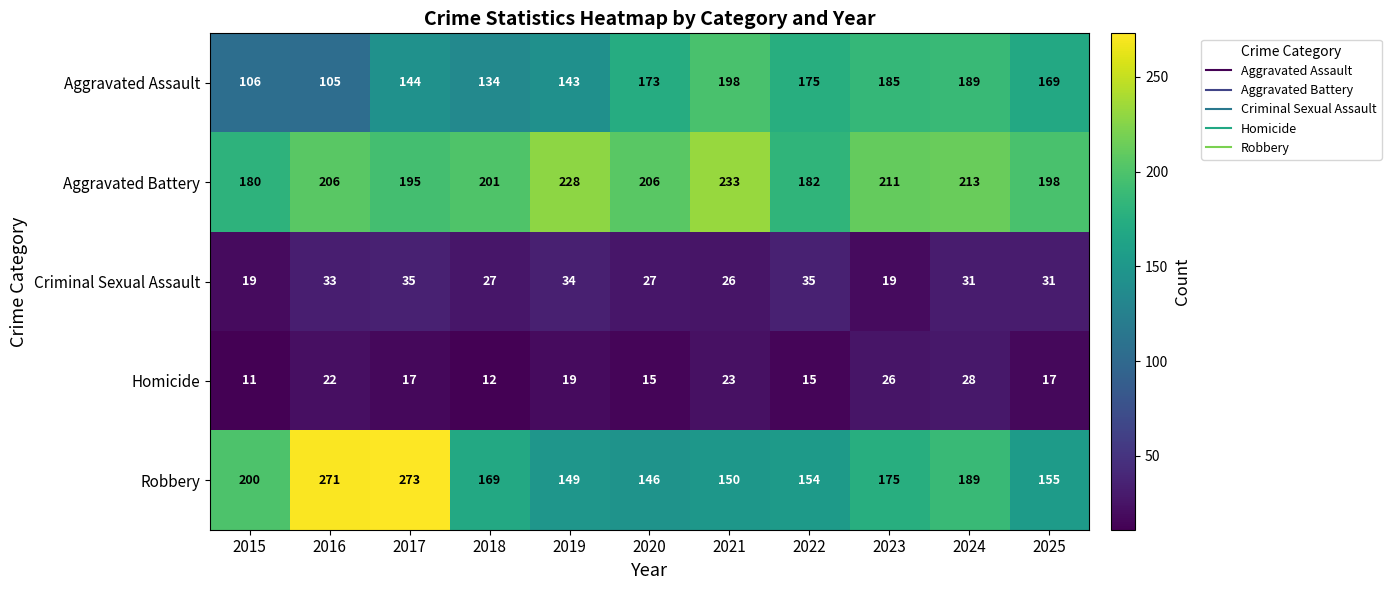

The Homicide series shows 11 at 2015. True or false?

True